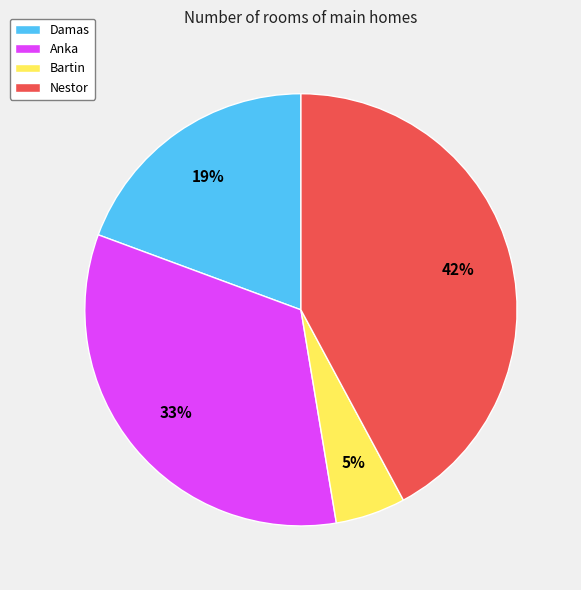

Which slice is the largest?

Nestor